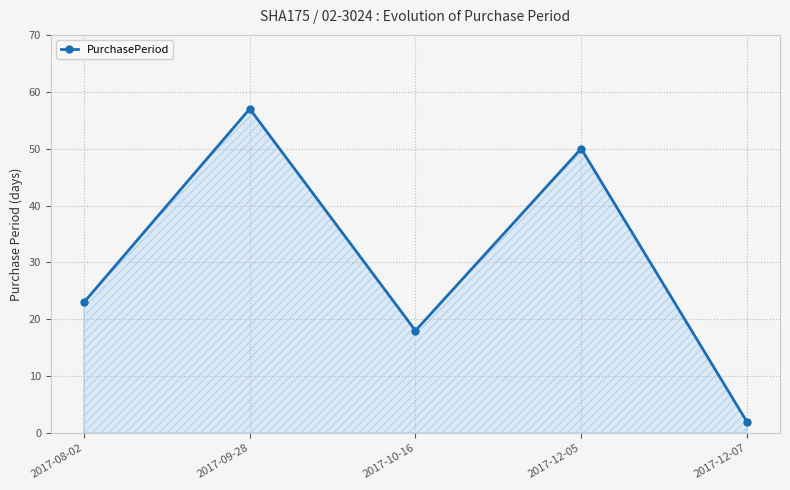

What is the difference between the maximum and minimum values?

55